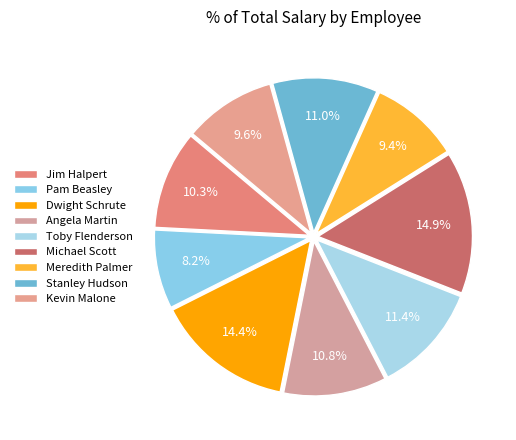

To the nearest percent, what portion does Stanley Hudson represent?

11%